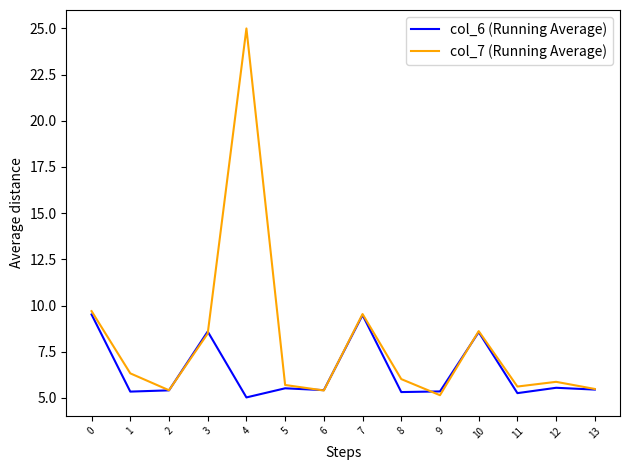

What is the difference between the second highest and minimum values in the col_7 (Running Average) series?

4.6